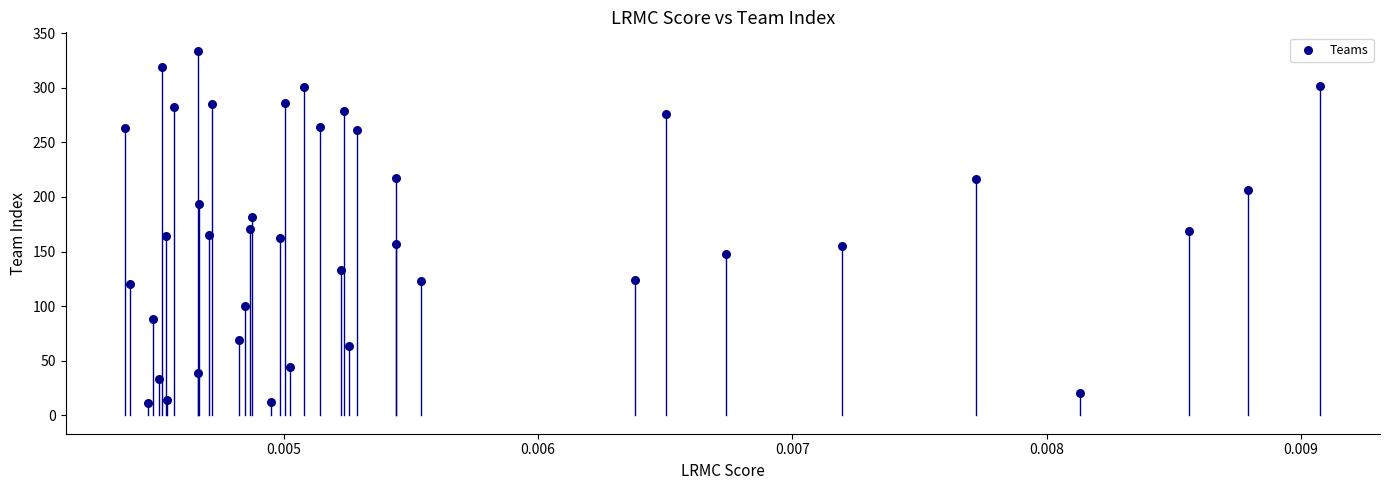

What is the range of Y values (max minus min)?

323